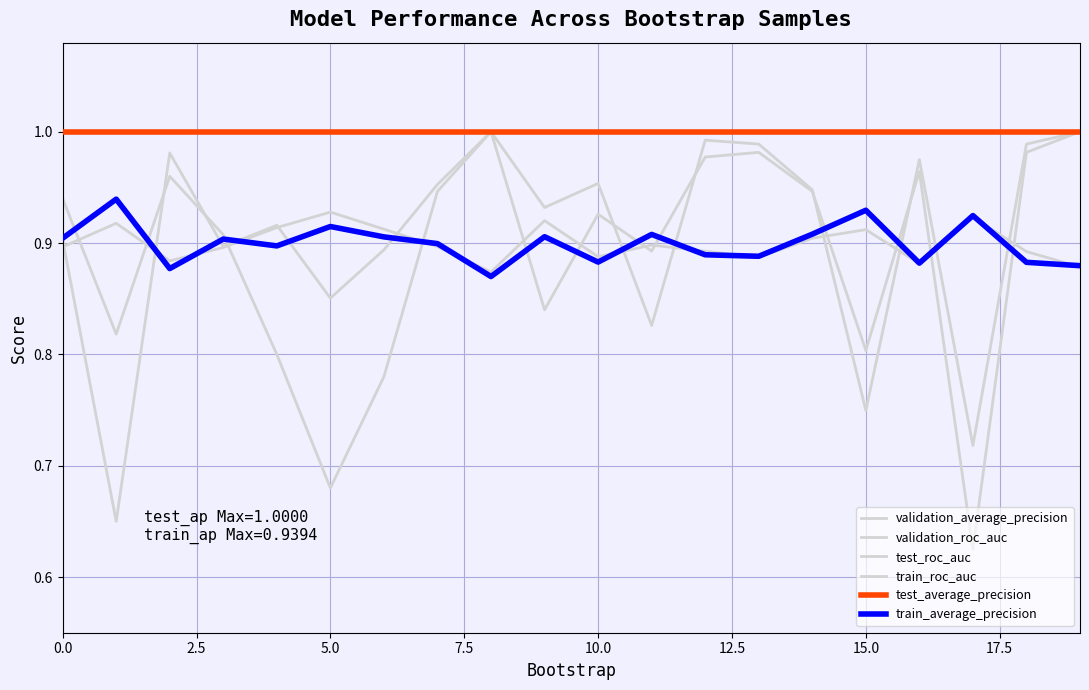

What is the lowest value of the train_average_precision series?

0.9